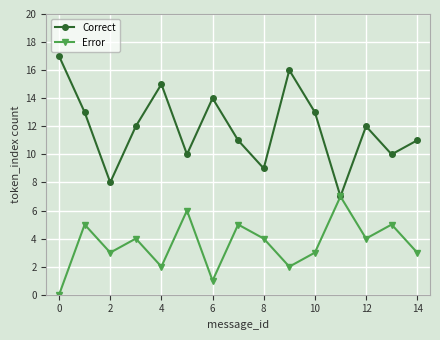

List the series in order of their overall mean, highest first.

Correct, Error